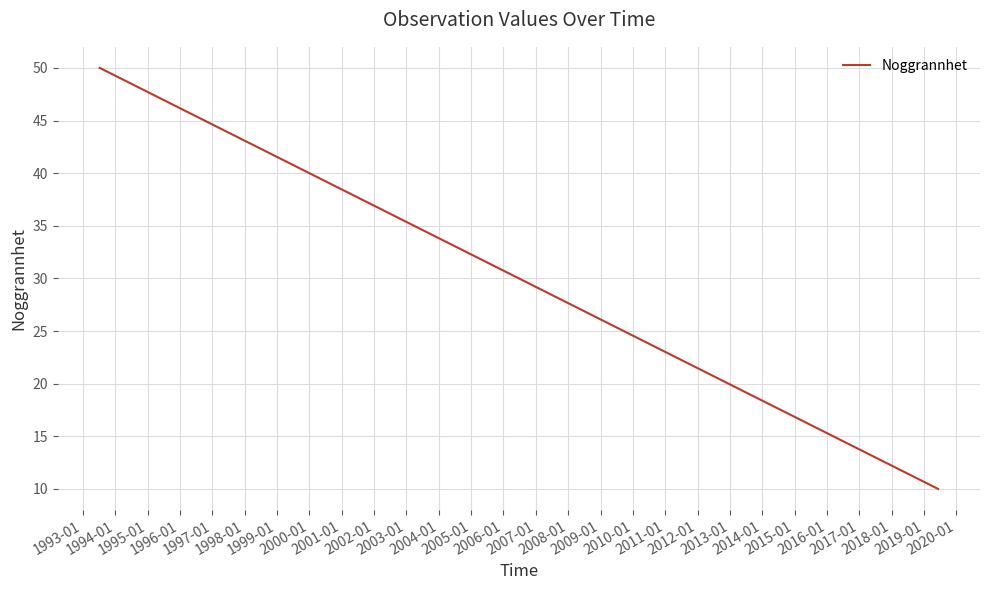

Is this an area chart (filled region under the line)?

No